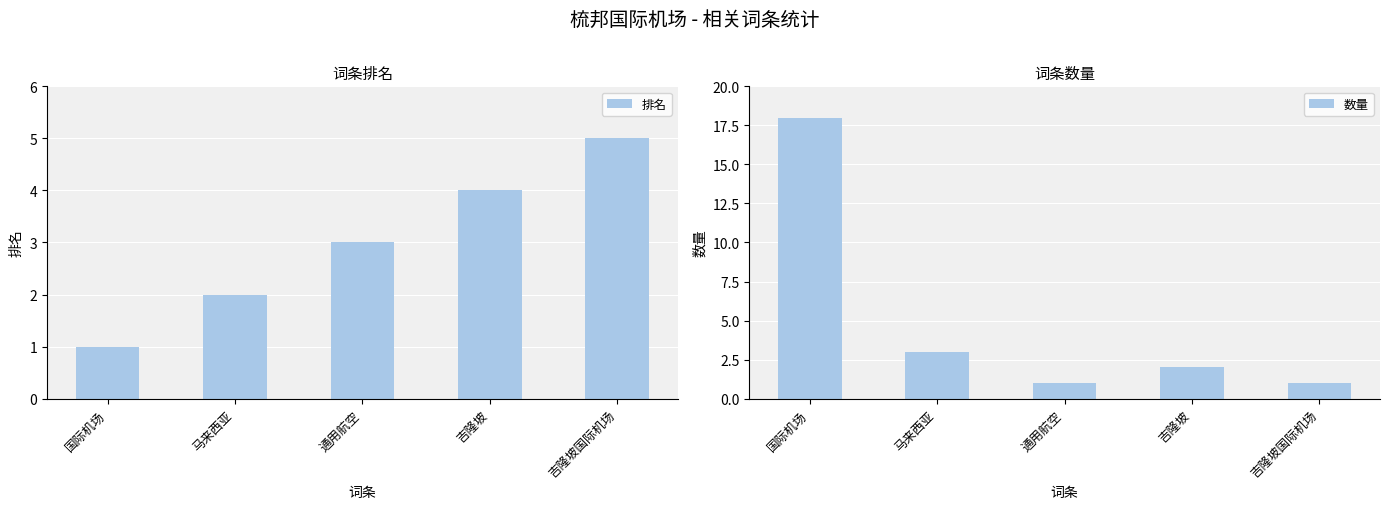

What is the lowest value of the 排名 series?

1